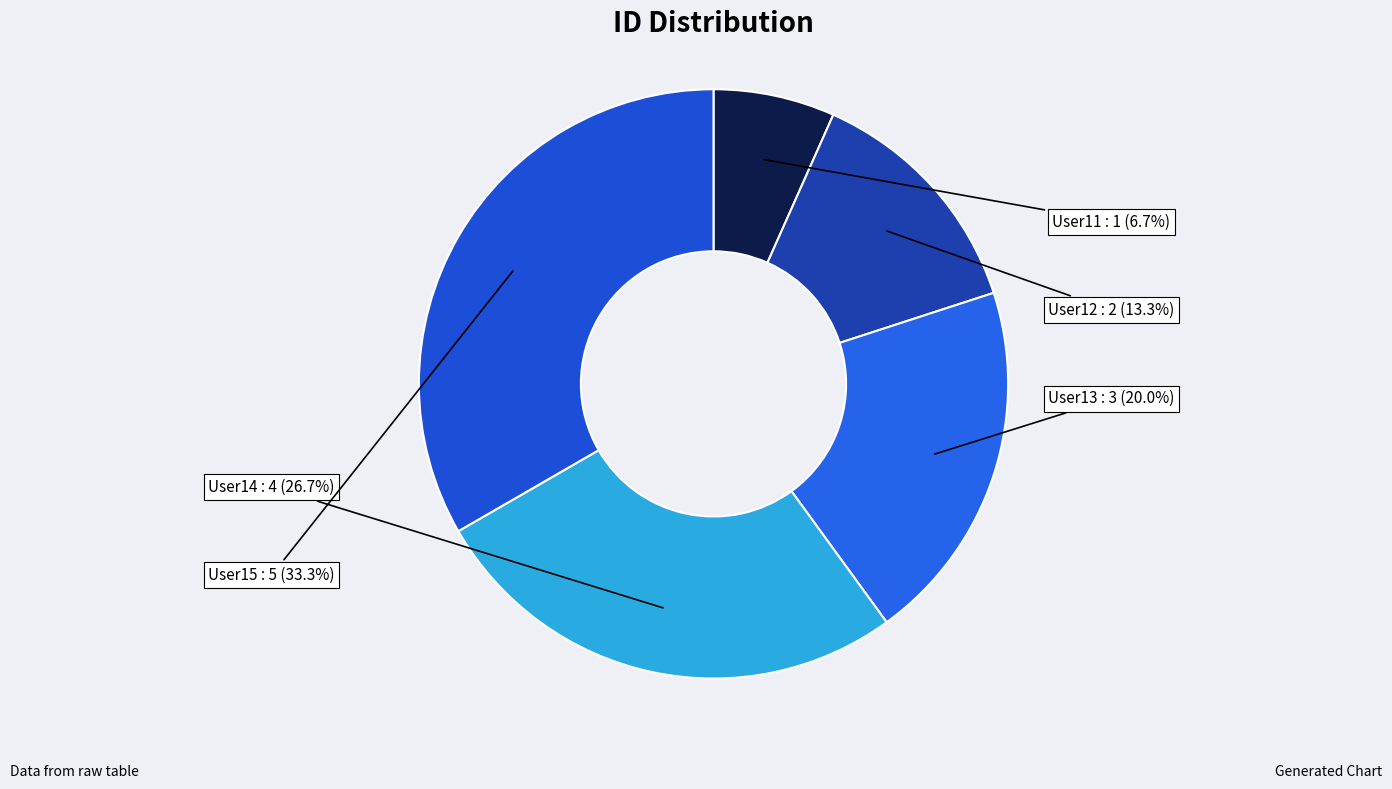

How many slices are in this pie chart?

5